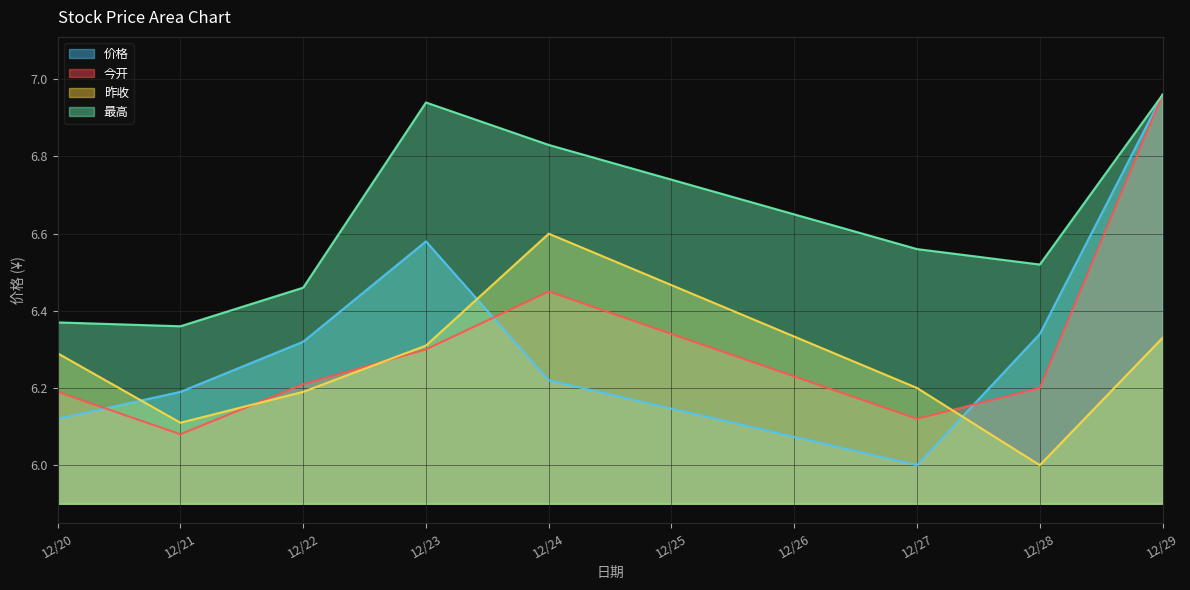

How many lines are shown in the chart?

4